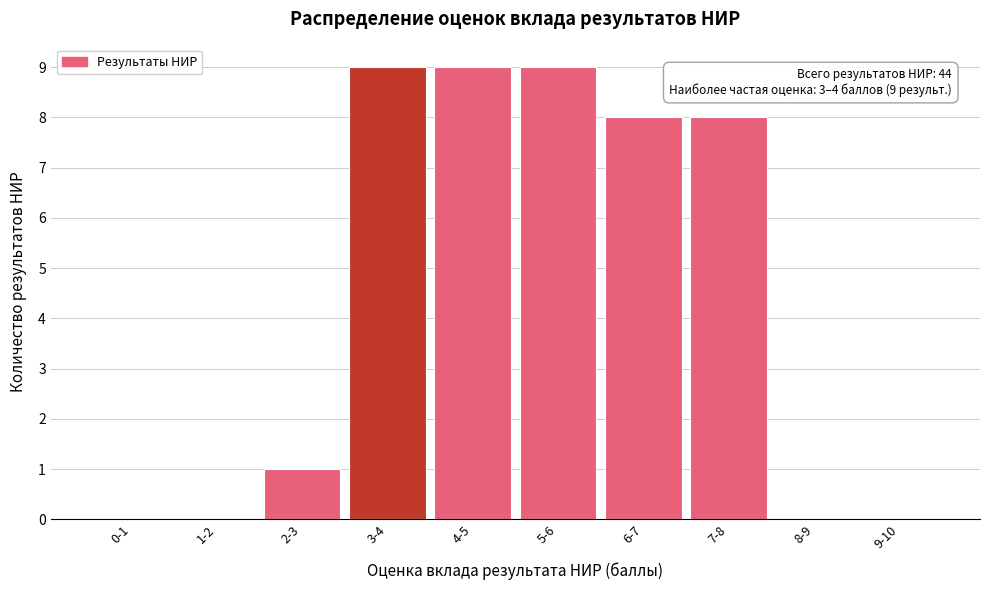

Reading right to left, extract all data points from this chart.

9-10=0	8-9=0	7-8=8	6-7=8	5-6=9	4-5=9	3-4=9	2-3=1	1-2=0	0-1=0